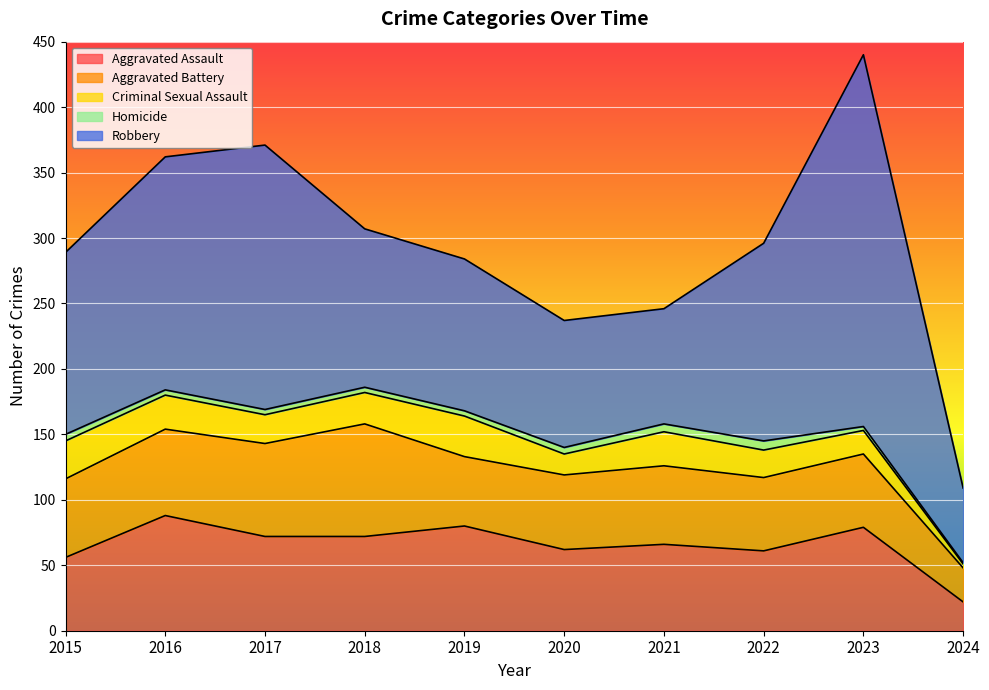

Reading left to right, list all the values displayed in this chart.

Aggravated Assault: 2015=56	2016=88	2017=72	2018=72	2019=80	2020=62	2021=66	2022=61	2023=79	2024=22
Aggravated Battery: 2015=60	2016=66	2017=71	2018=86	2019=53	2020=57	2021=60	2022=56	2023=56	2024=26
Criminal Sexual Assault: 2015=29	2016=26	2017=22	2018=24	2019=31	2020=16	2021=26	2022=21	2023=18	2024=3
Homicide: 2015=5	2016=4	2017=4	2018=4	2019=4	2020=5	2021=6	2022=7	2023=3	2024=1
Robbery: 2015=139	2016=178	2017=202	2018=121	2019=116	2020=97	2021=88	2022=151	2023=284	2024=57